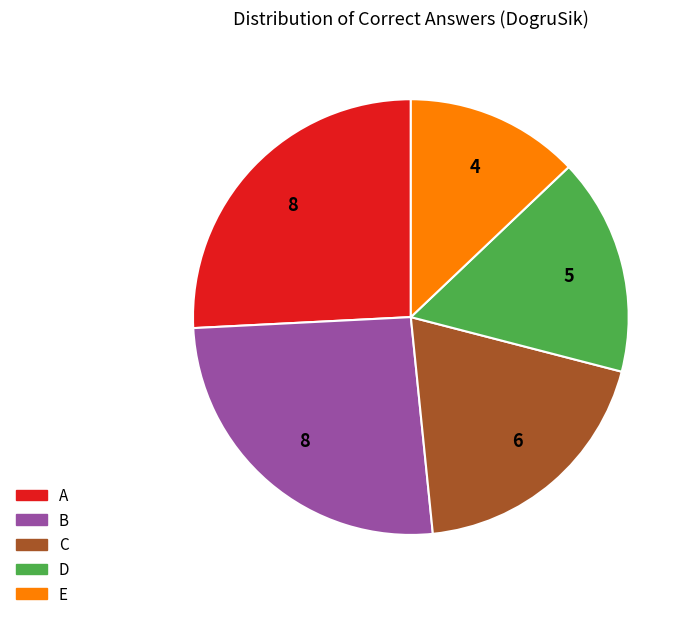

Which has a higher value, B or D?

B